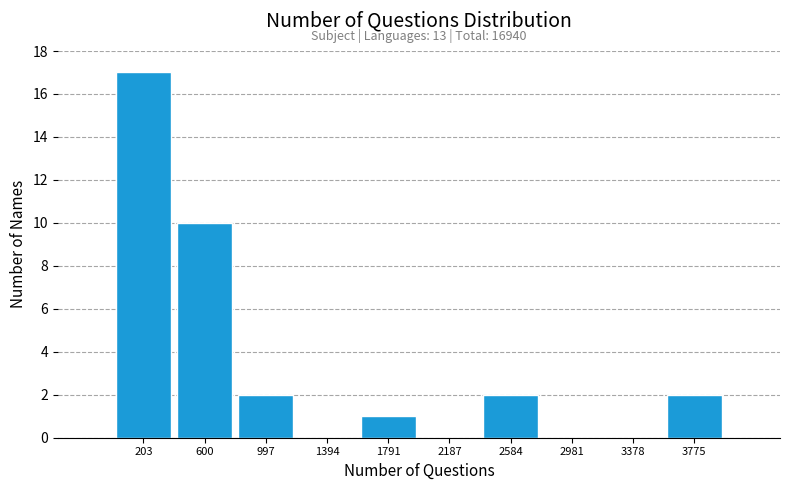

Over which range of the x-axis is the bar tallest?

0 to 400